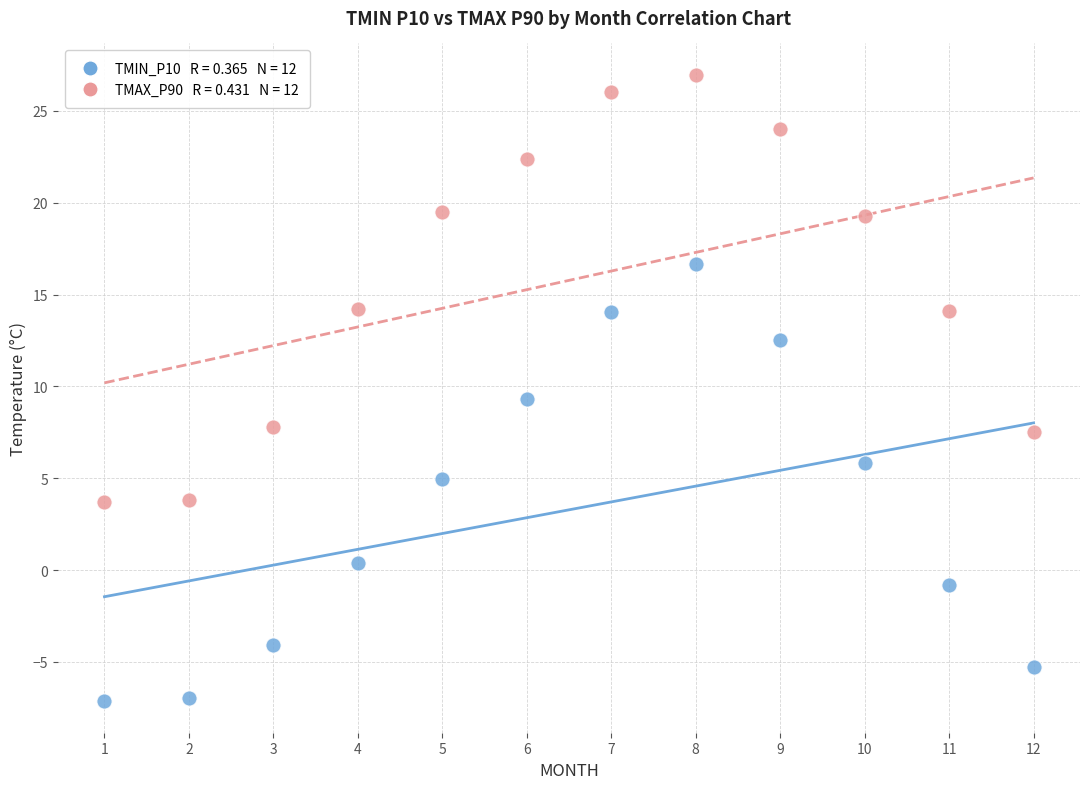

Across all data points, what is the range of Y values (max minus min)?

34.1